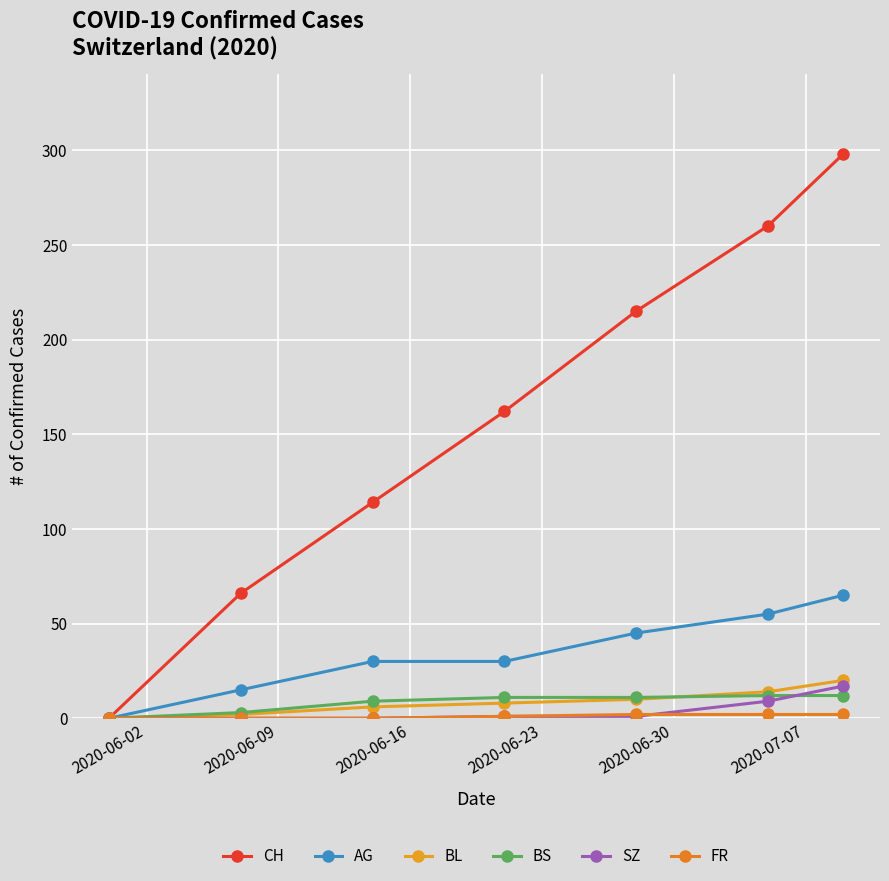

What is the difference between the maximum and minimum values in the FR series?

2